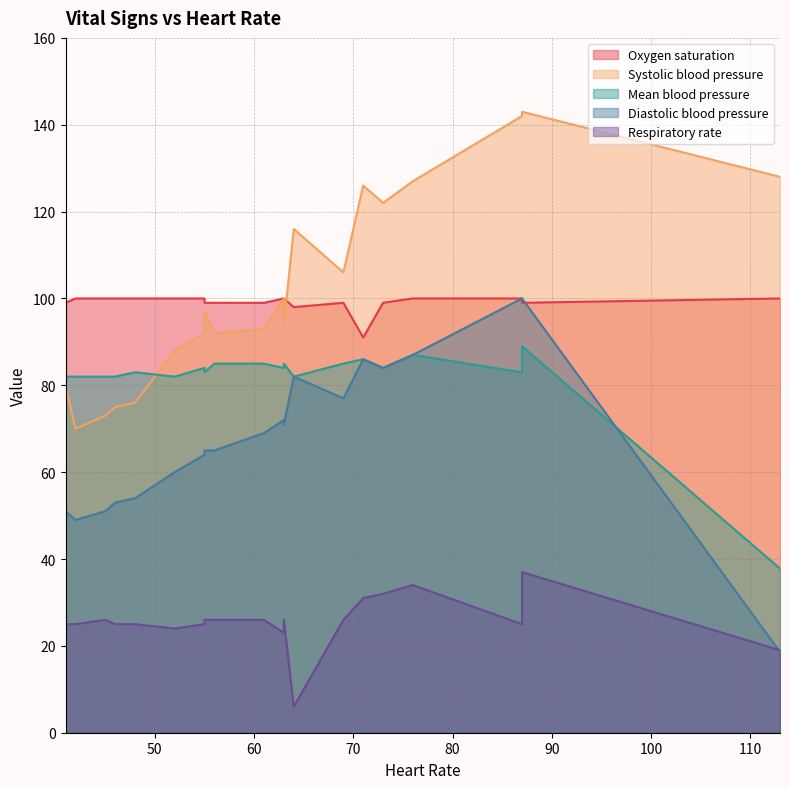

What is the lowest value of the Diastolic blood pressure series?

18.6